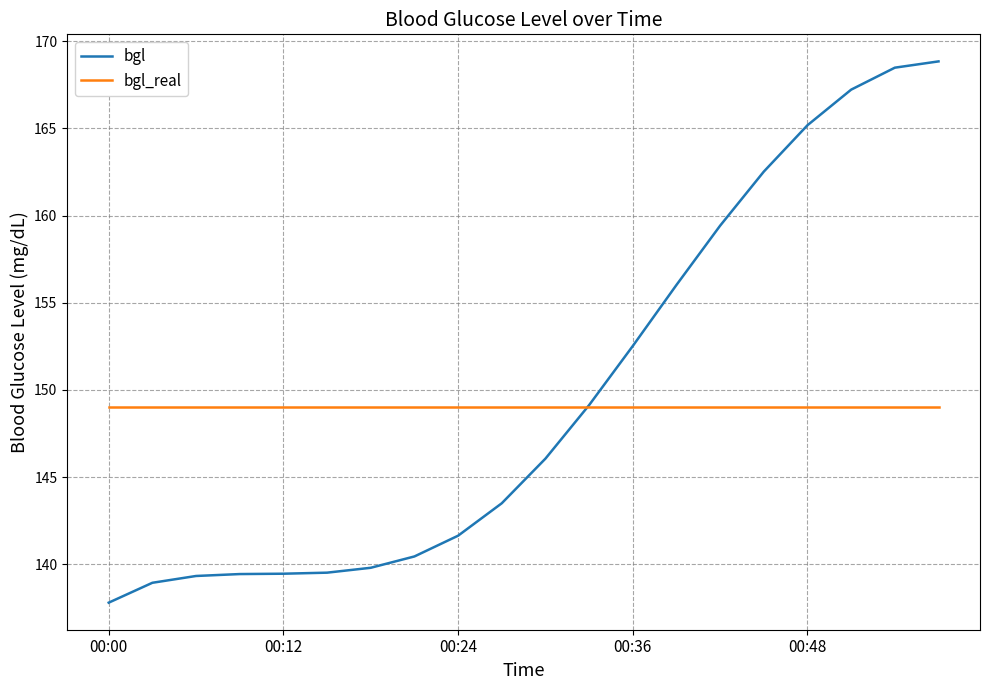

How many series are shown in this chart?

2